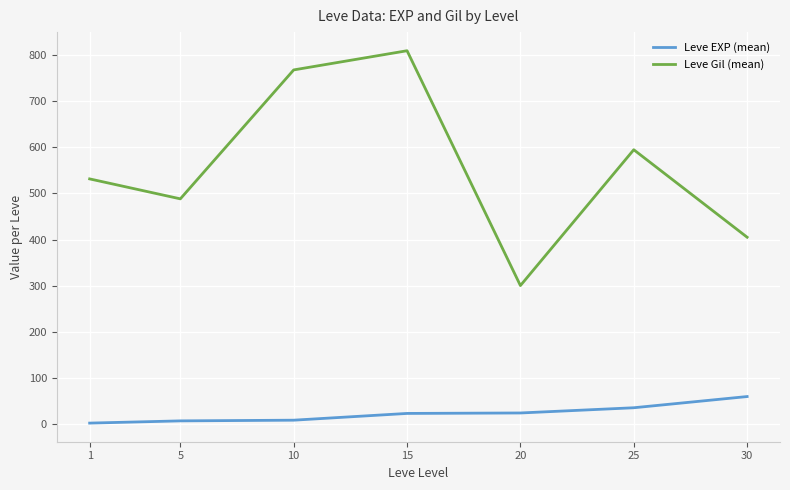

List the series in order of their overall mean, highest first.

Leve Gil (mean), Leve EXP (mean)